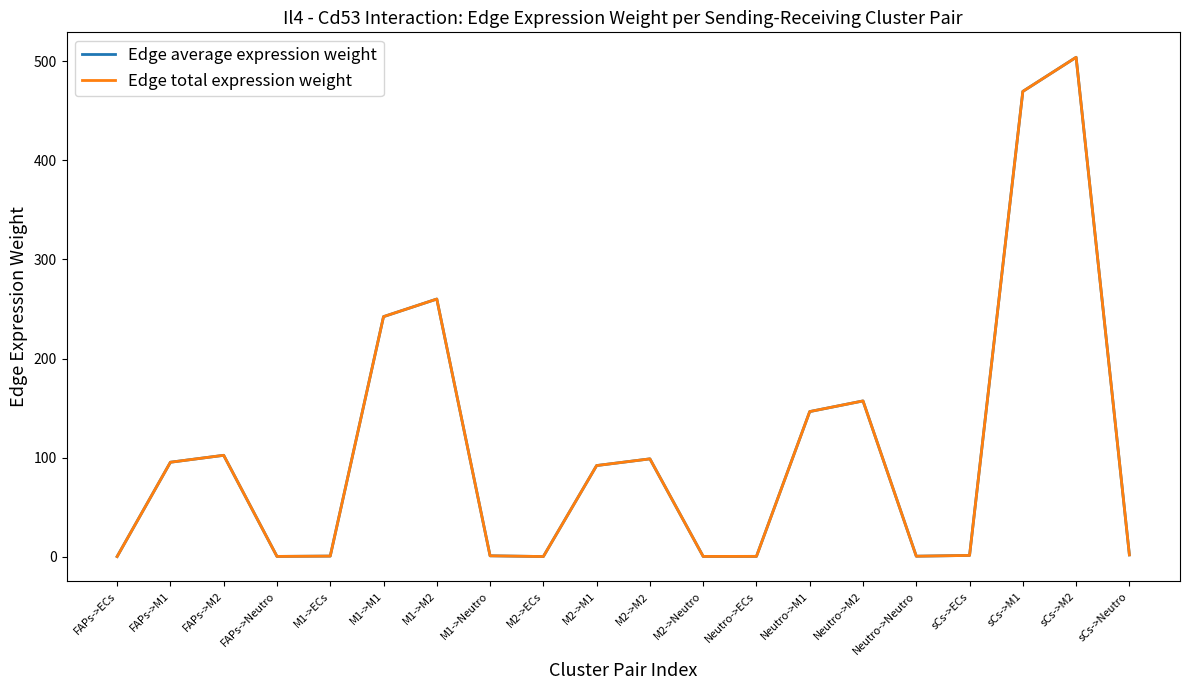

At which label does Edge total expression weight reach its minimum?

M2->ECs